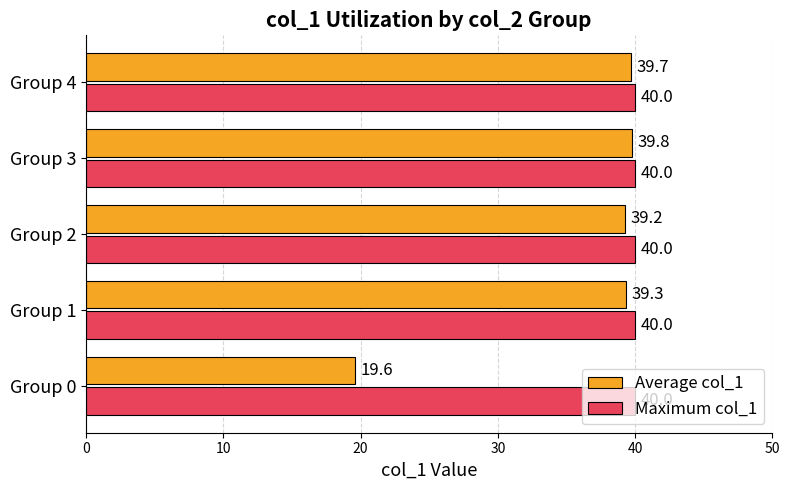

What is the difference between the second highest and second lowest values in the Average col_1 series?

0.4